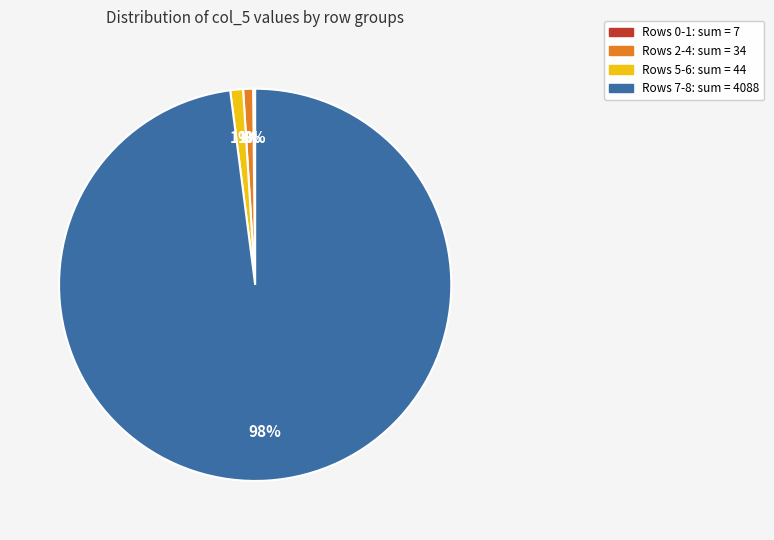

To the nearest percent, what is the difference between the largest and smallest slice percentages?

98%